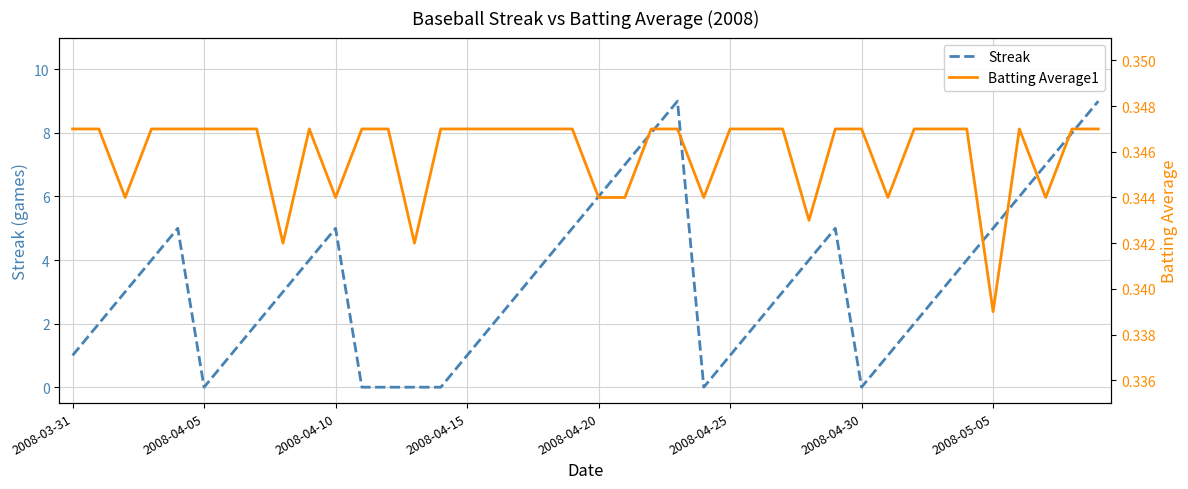

What are all the series names shown in the legend?

Streak, Batting Average1